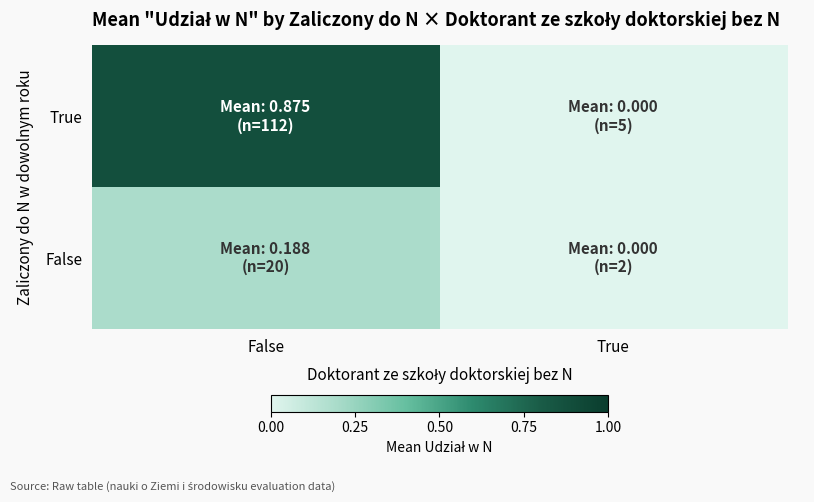

Which series has the largest total across all categories?

True